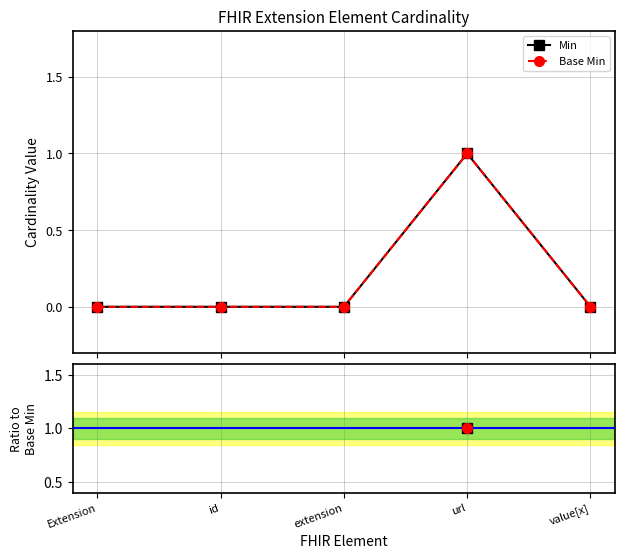

Rank the series at id from highest to lowest value.

Min, Base Min